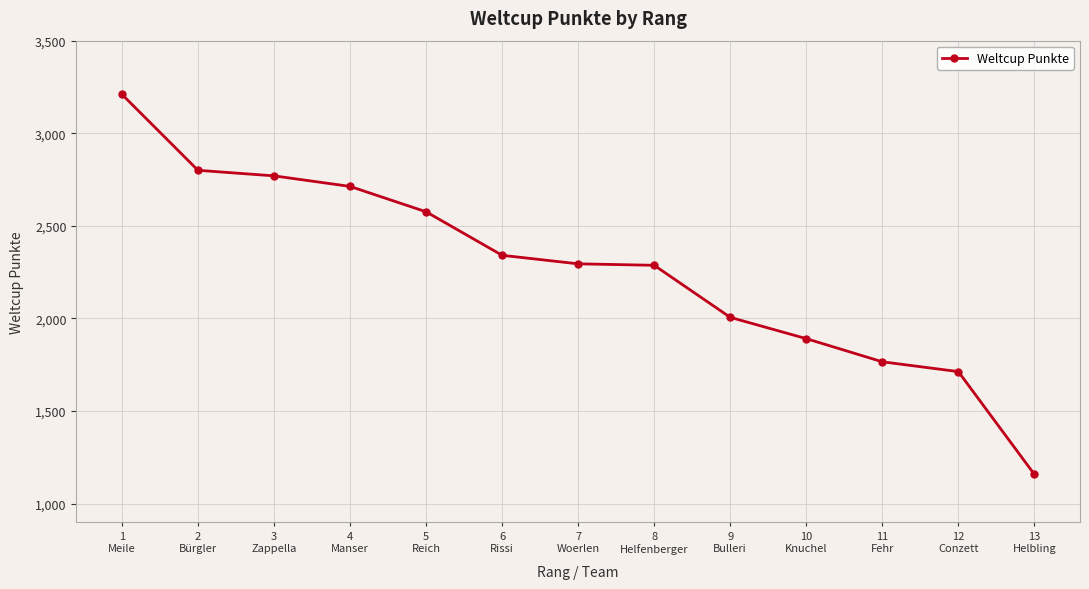

True or false: there are more than 2 points higher than both neighbors.

False